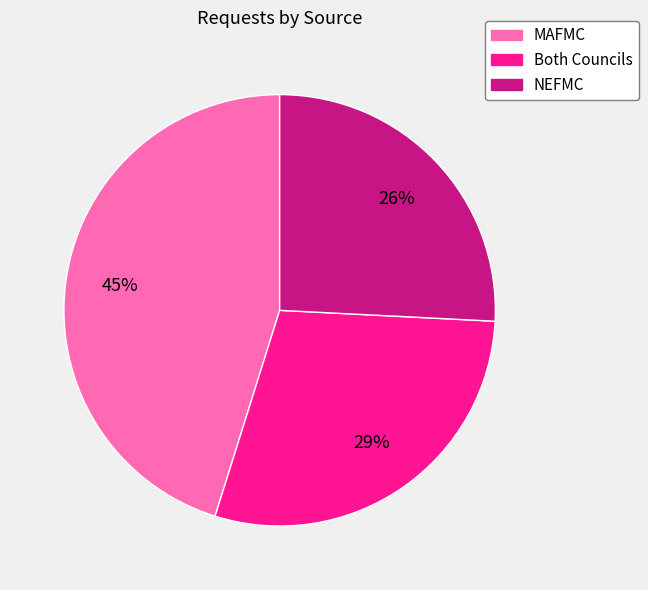

To the nearest percent, what is the combined percentage of Both Councils and NEFMC?

55%